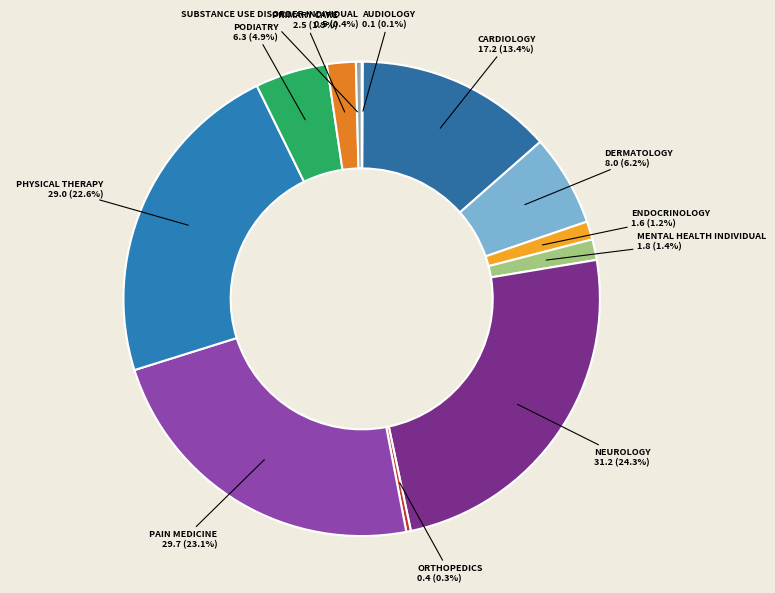

Between PRIMARY CARE and ORTHOPEDICS, which is larger?

PRIMARY CARE